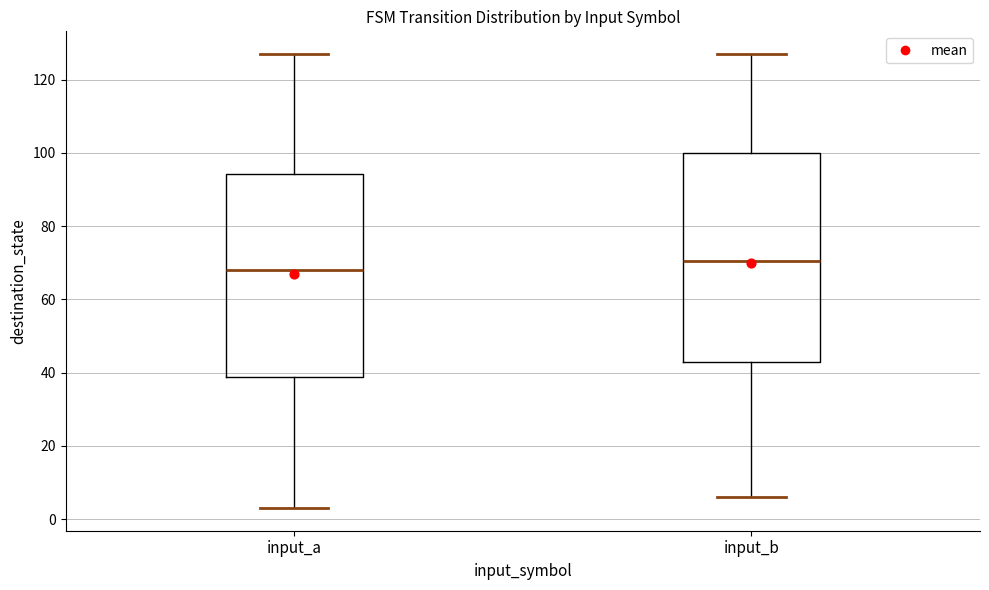

Which box has the highest median line?

input_b